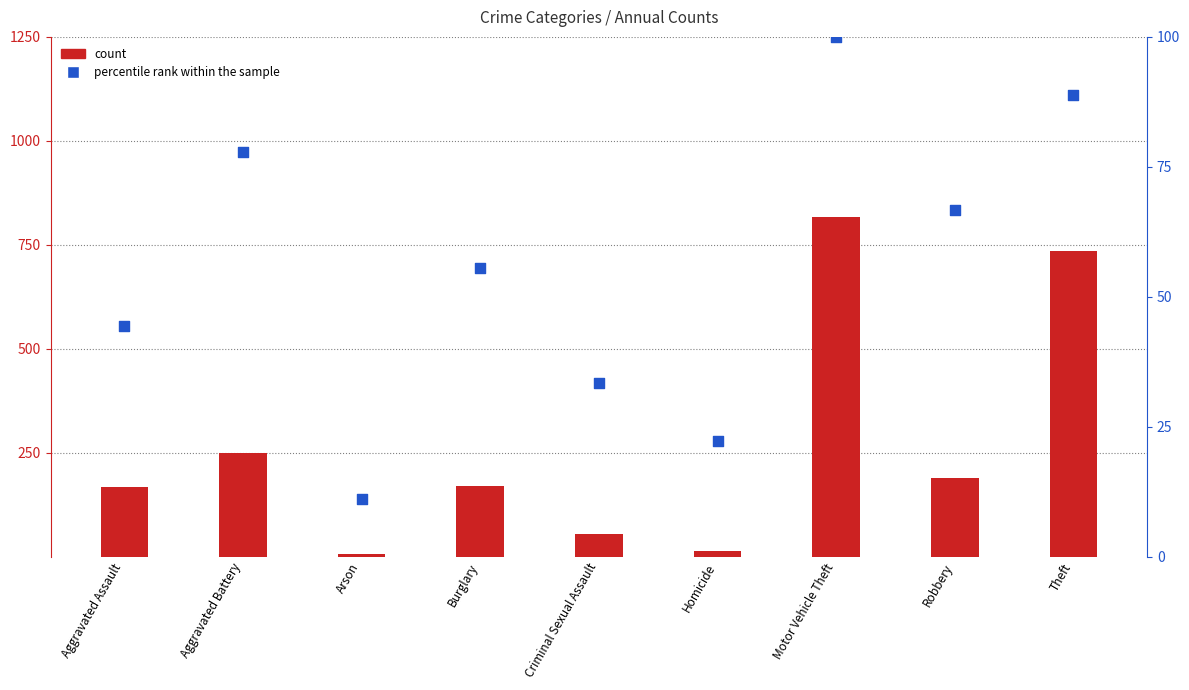

What is the total value across all series at Robbery?

255.7